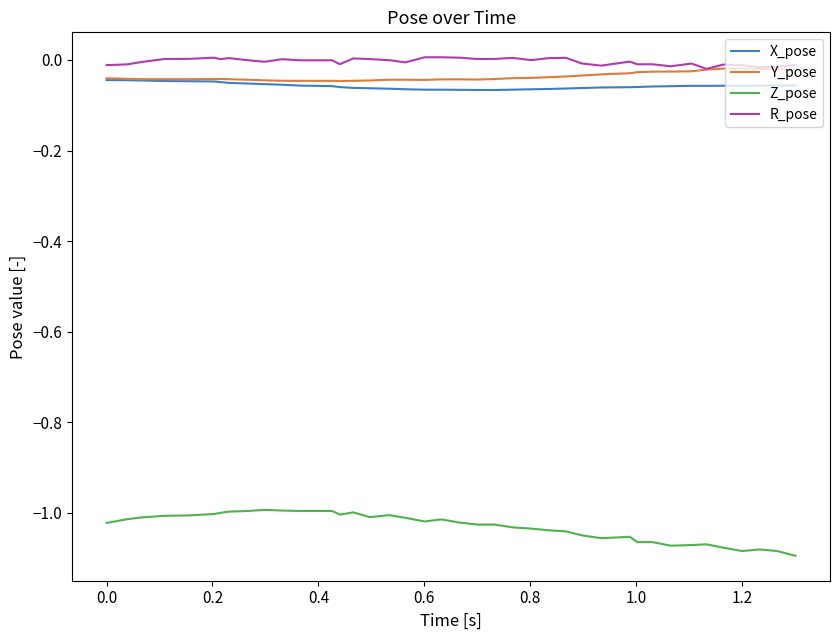

True or false: X_pose and R_pose intersect in this chart.

False